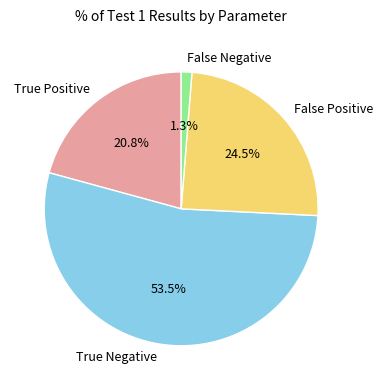

What percentage is NOT represented by False Positive?

75.5%